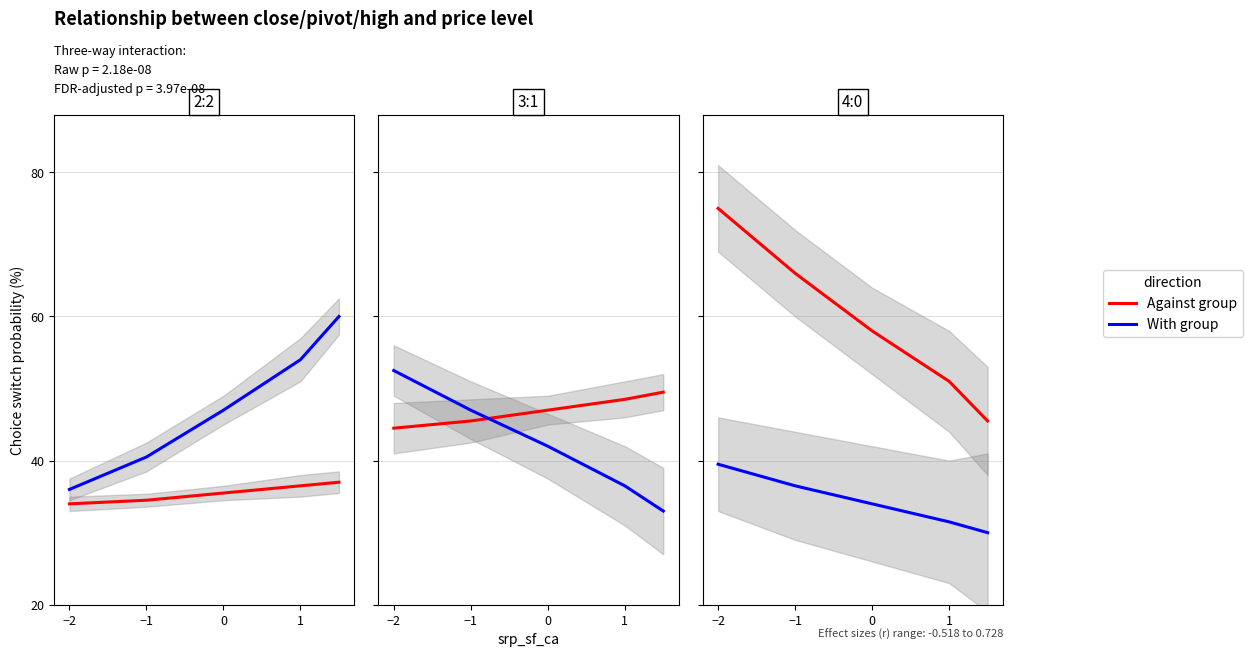

Rank the series by their average value, from lowest to highest.

With group, Against group